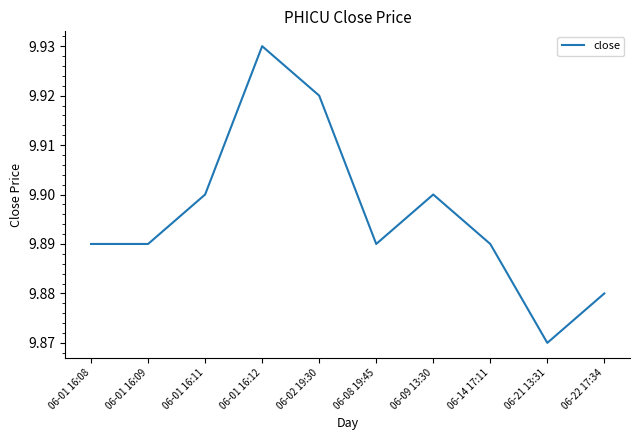

The chart shows a value of 14.6 at 06-22 17:34. True or false?

False